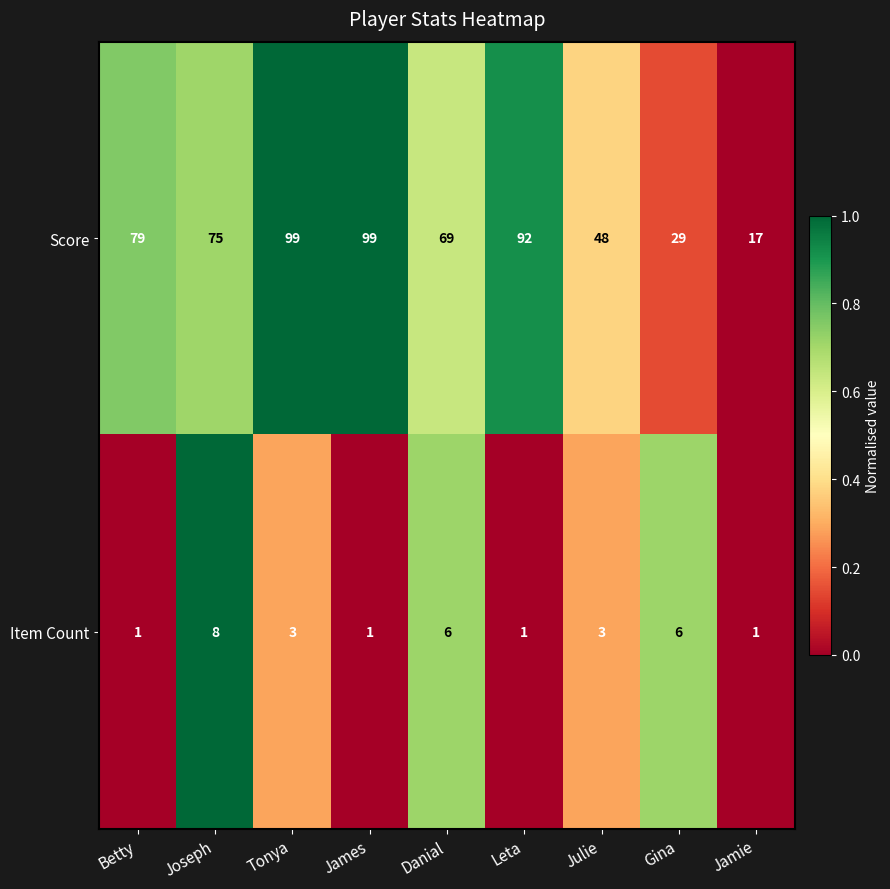

What is the sum of all Item Count values?

30